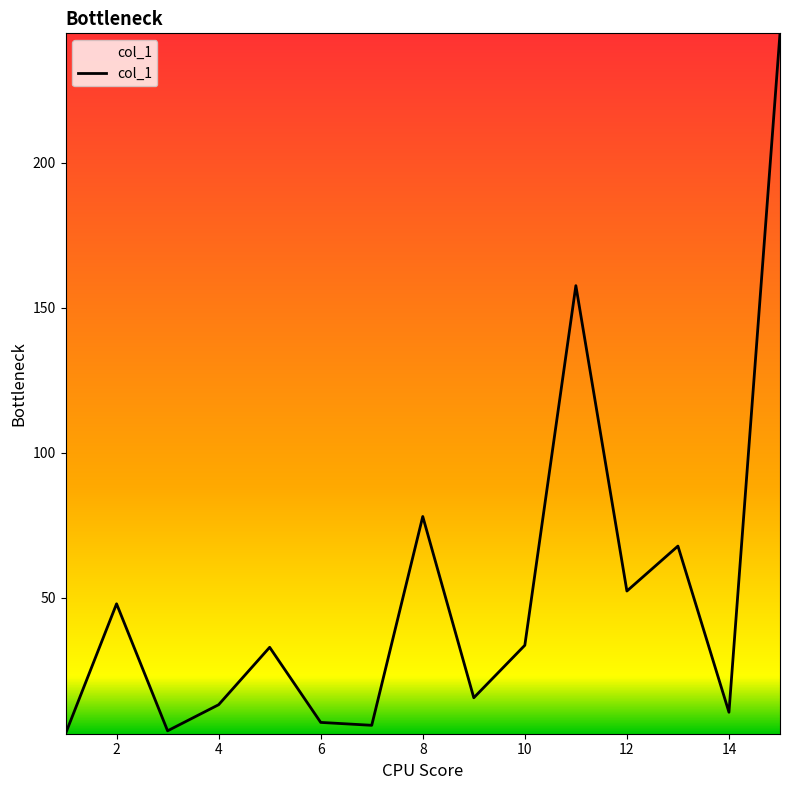

What is the greatest value displayed?

244.6